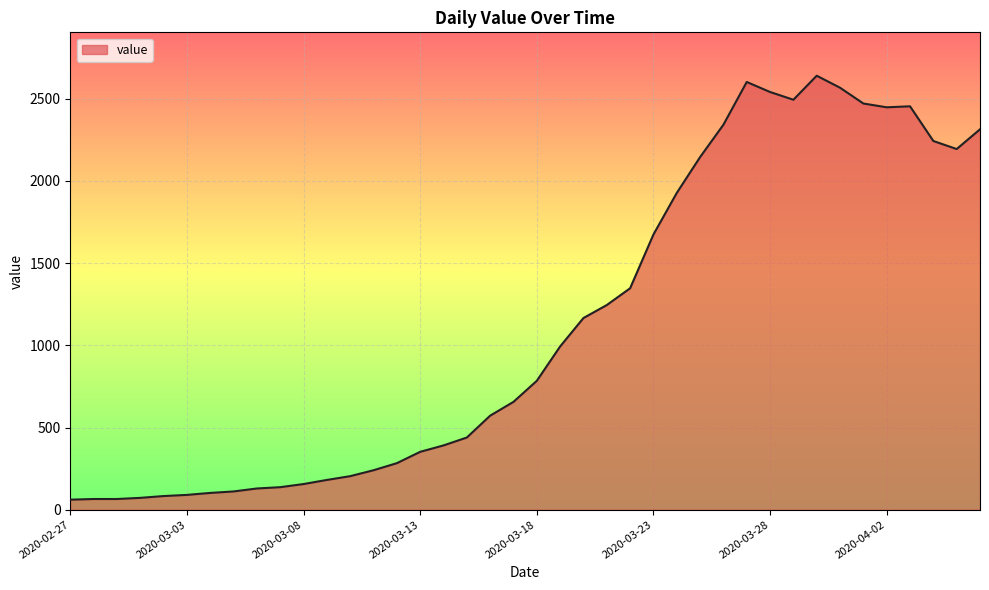

How many values are below 784?

20